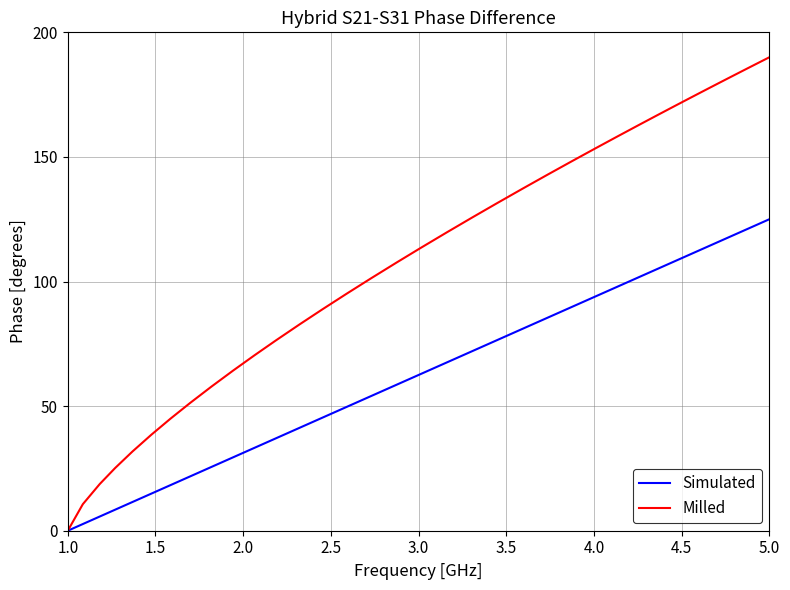

The value of Milled at 21 is 182.1. True or false?

False